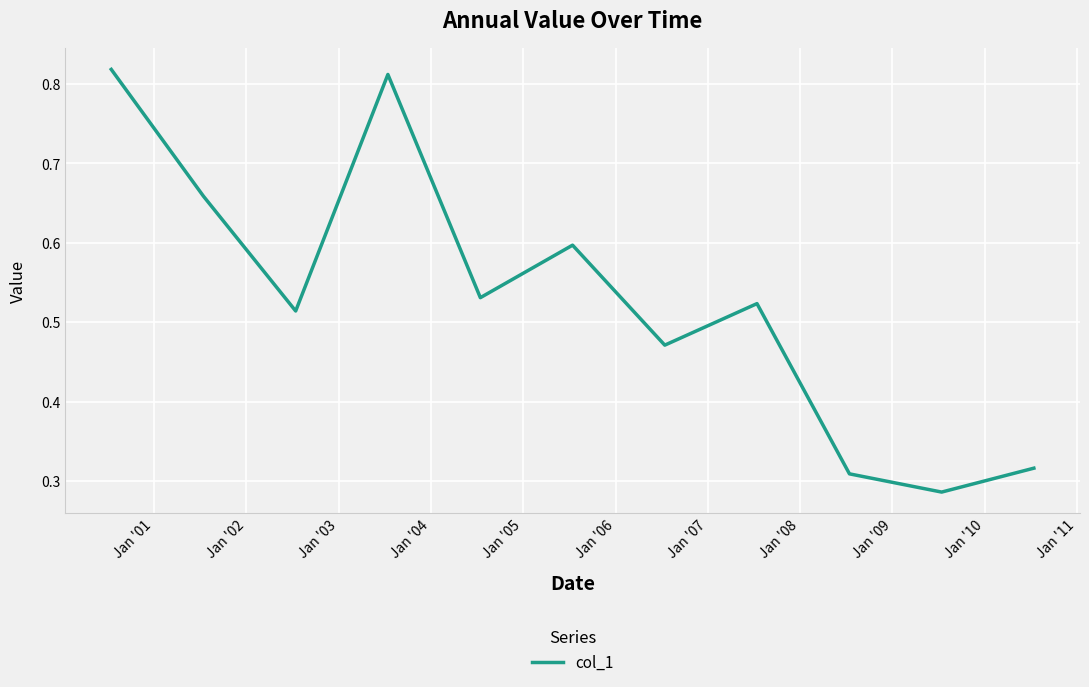

At which category does the data reach its first local valley?

Jan '02